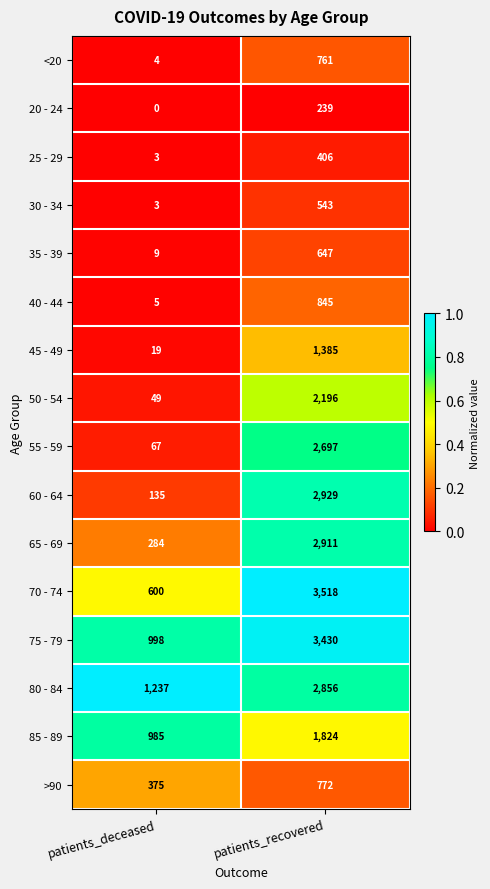

Which series has the largest range (max minus min)?

70 - 74